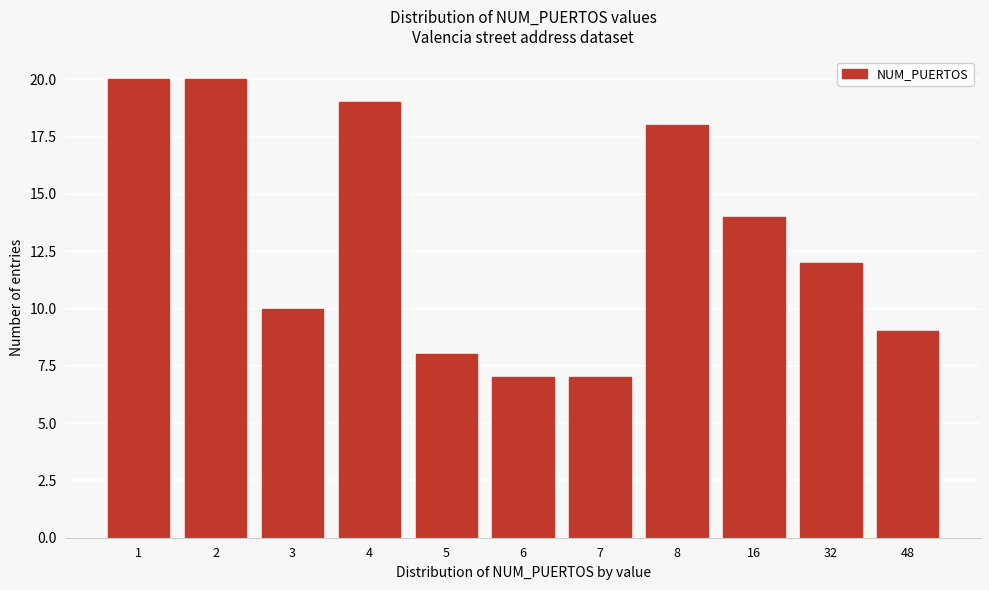

Reading left to right, what are all the values shown in this chart?

1=20	2=20	3=10	4=19	5=8	6=7	7=7	8=18	16=14	32=12	48=9